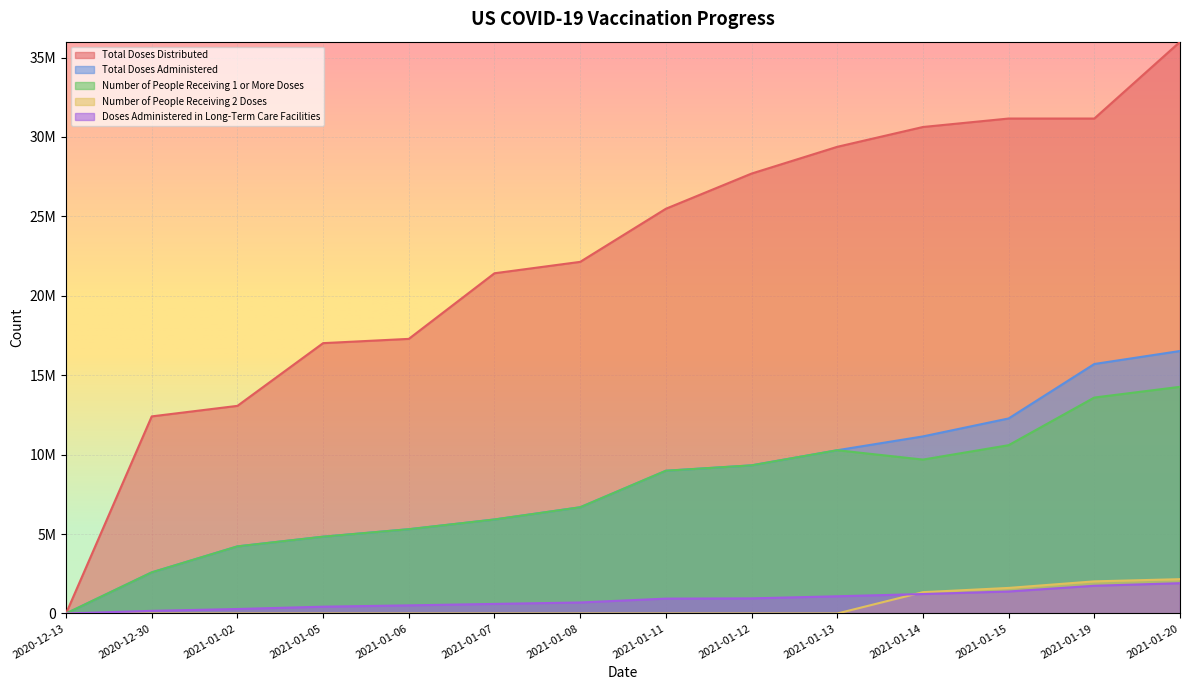

Where is Total Doses Administered nearest to the value 8262640?

2021-01-11